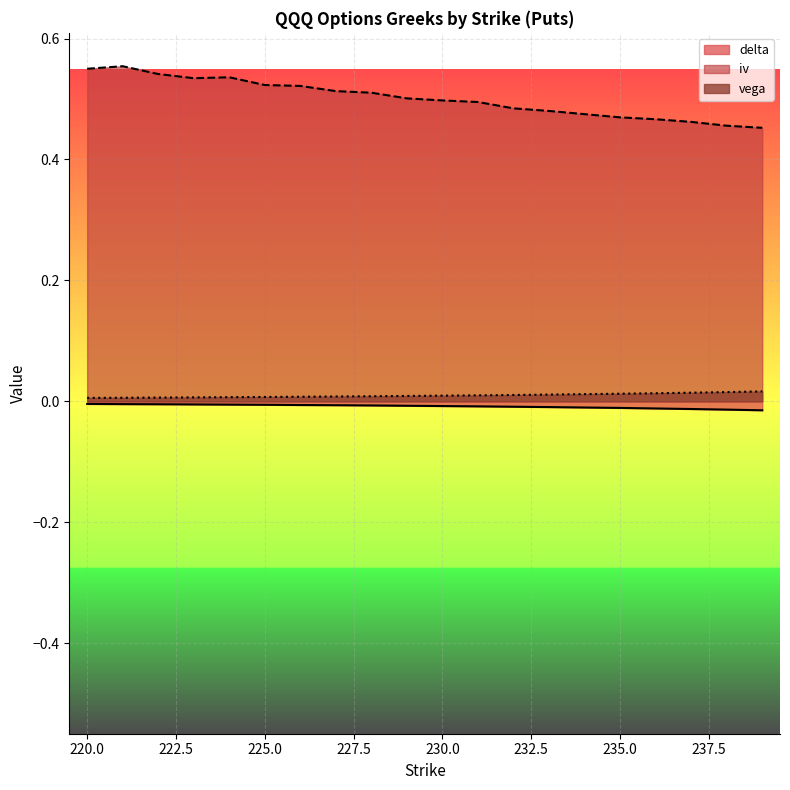

How many lines are shown in the chart?

3